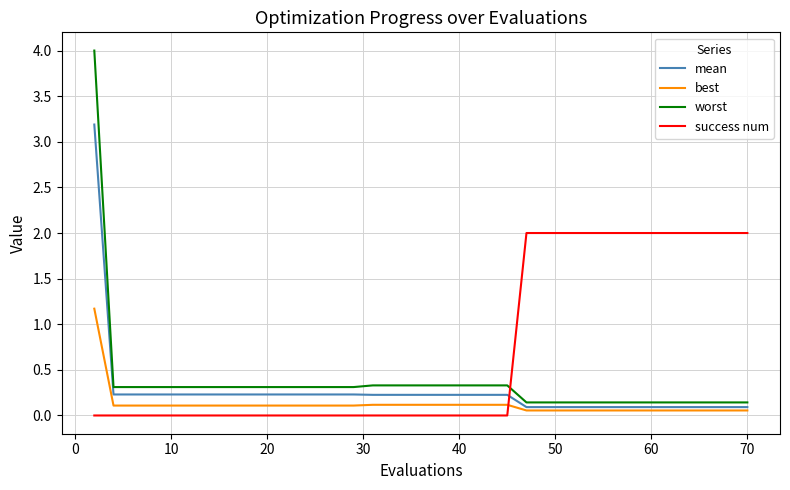

Rank the series by their maximum value, from highest to lowest.

worst, mean, success num, best